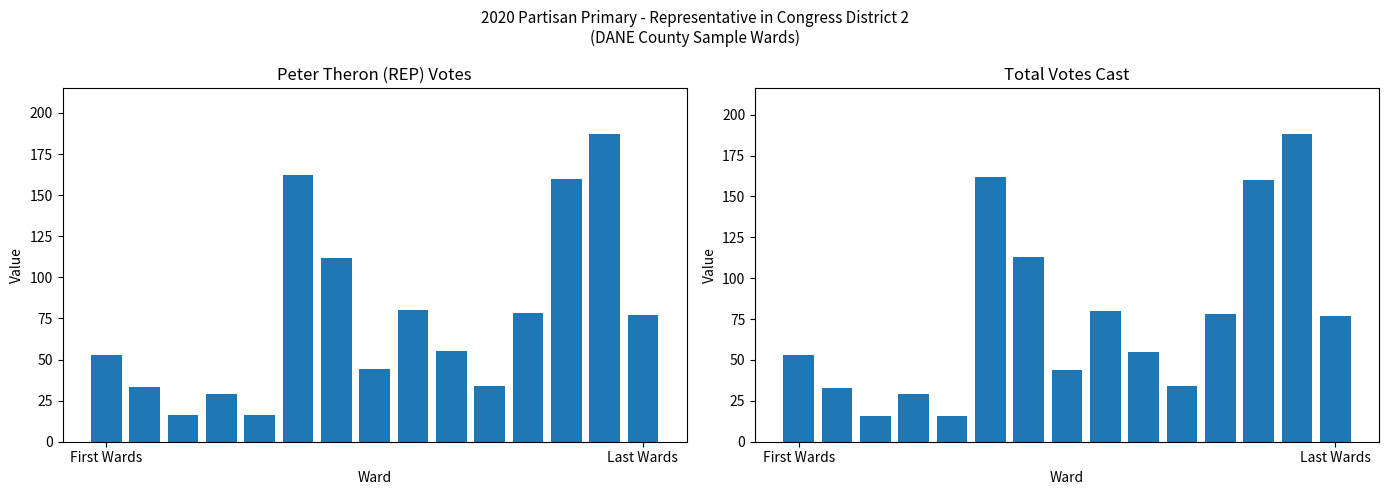

True or false: Total Votes Cast has a value of 114 at 8.

False